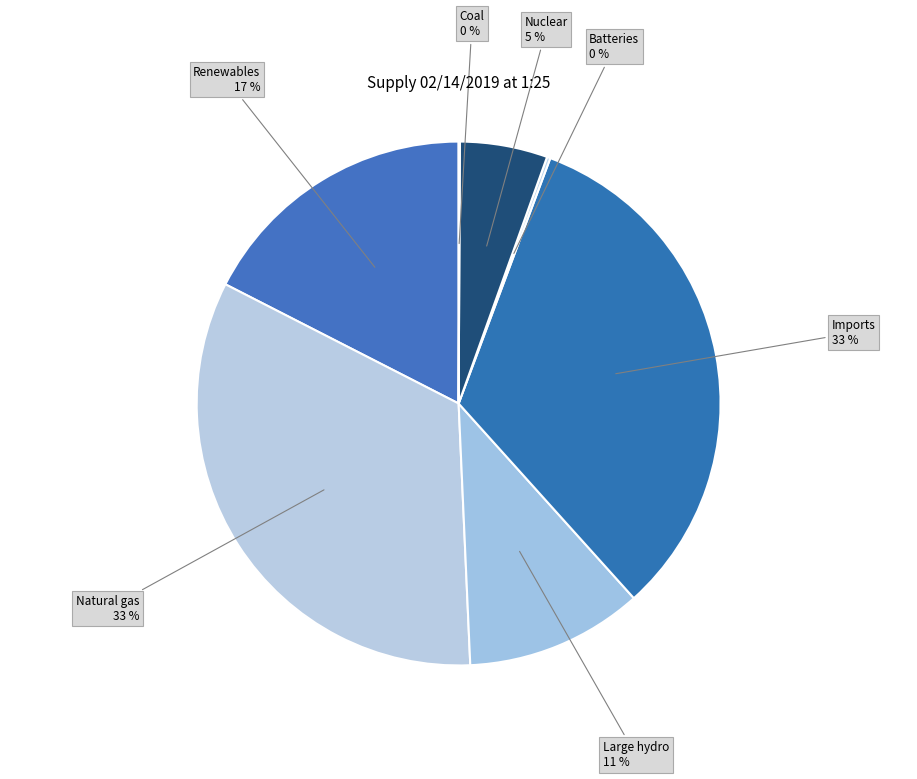

To the nearest percent, what portion does Imports represent?

33%